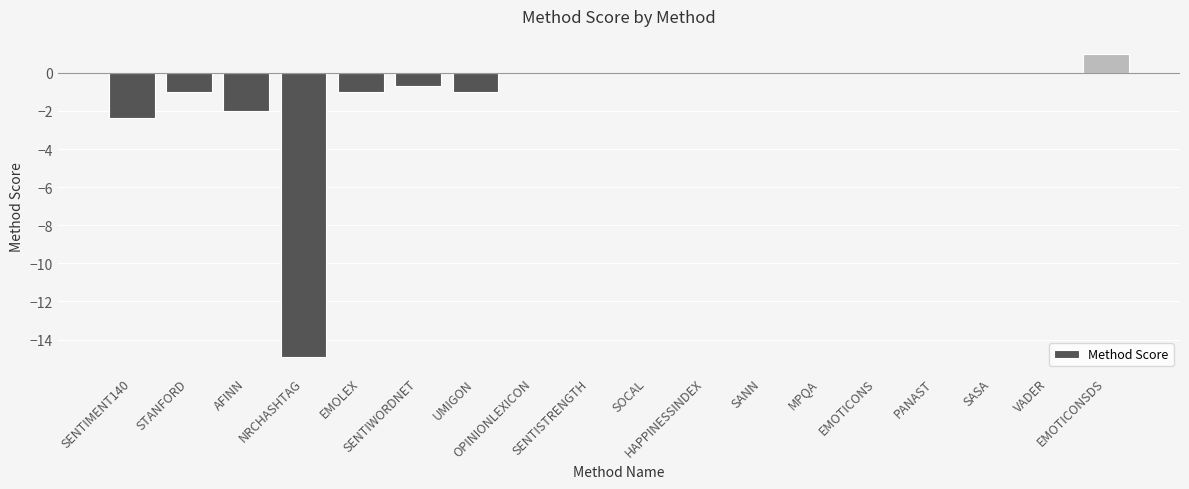

How many categories are shown in the chart?

18